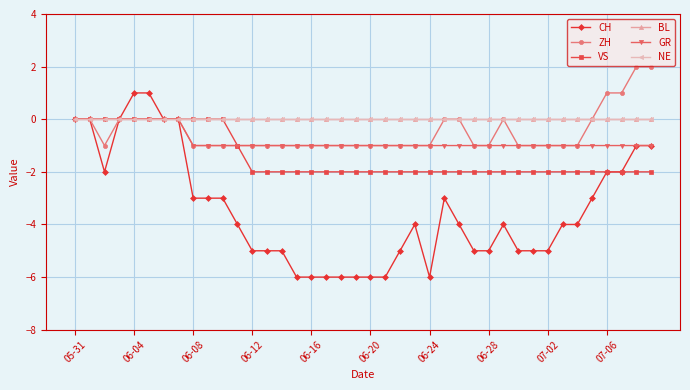

Does the chart have visible grid lines?

Yes